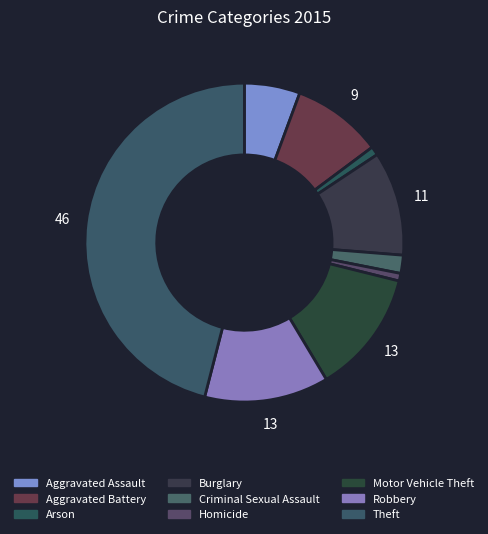

How many slices are in this pie chart?

9